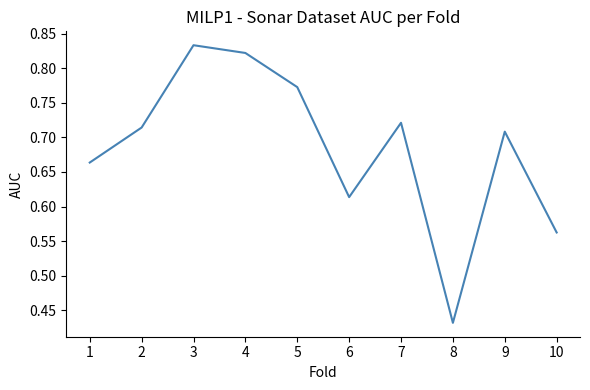

The chart shows a value of 1.0 at 2. True or false?

False